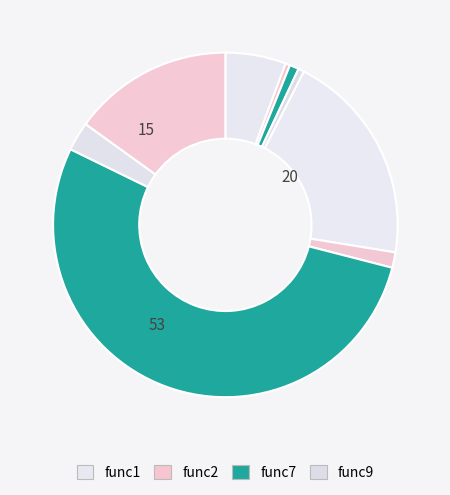

How many segments does this pie chart have?

9